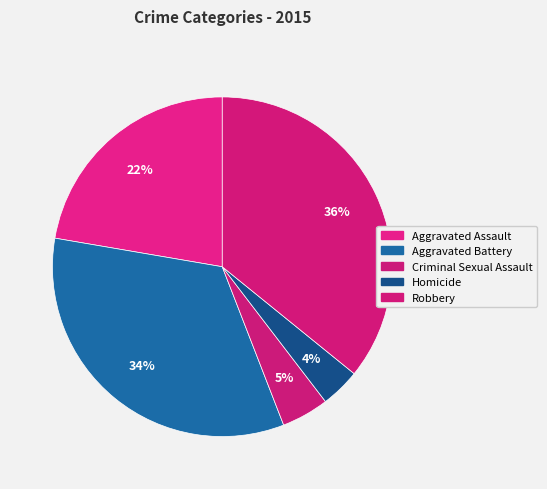

What percentage is the Homicide slice, to the nearest percent?

4%